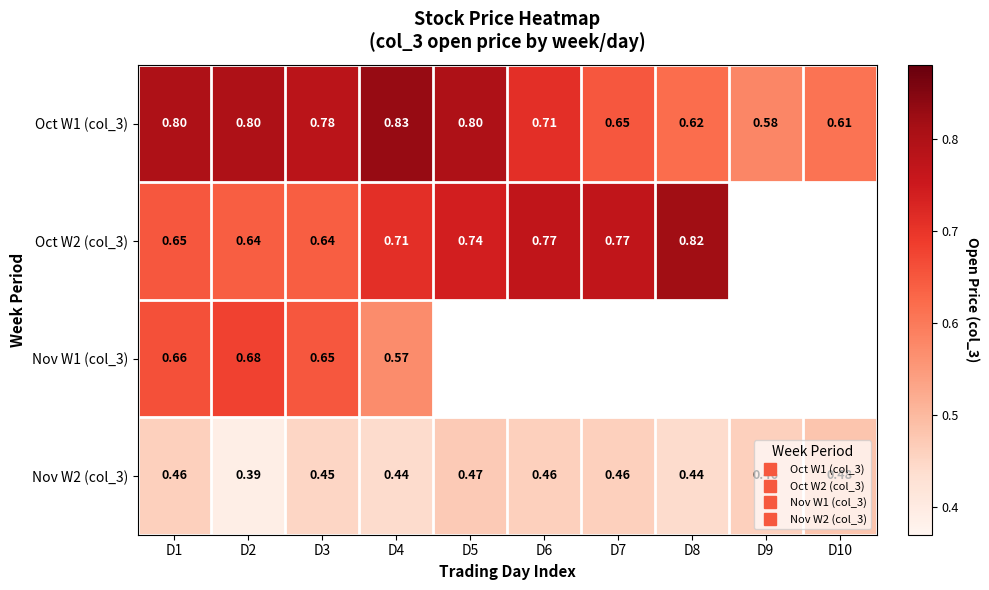

Is it true that Oct W2 (col_3) equals 0.8 at D8?

True